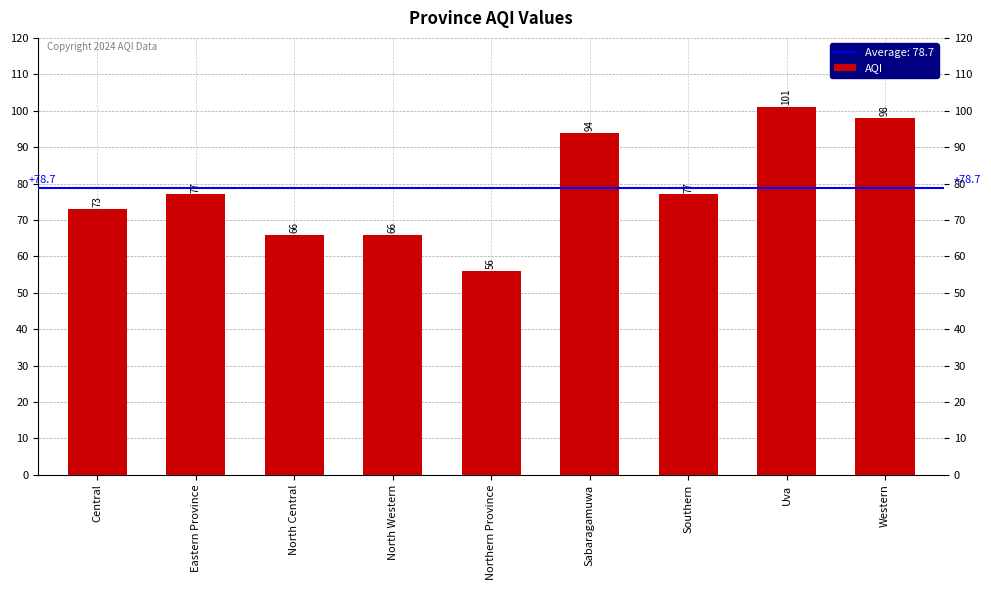

Between Sabaragamuwa and Uva, which is larger?

Uva